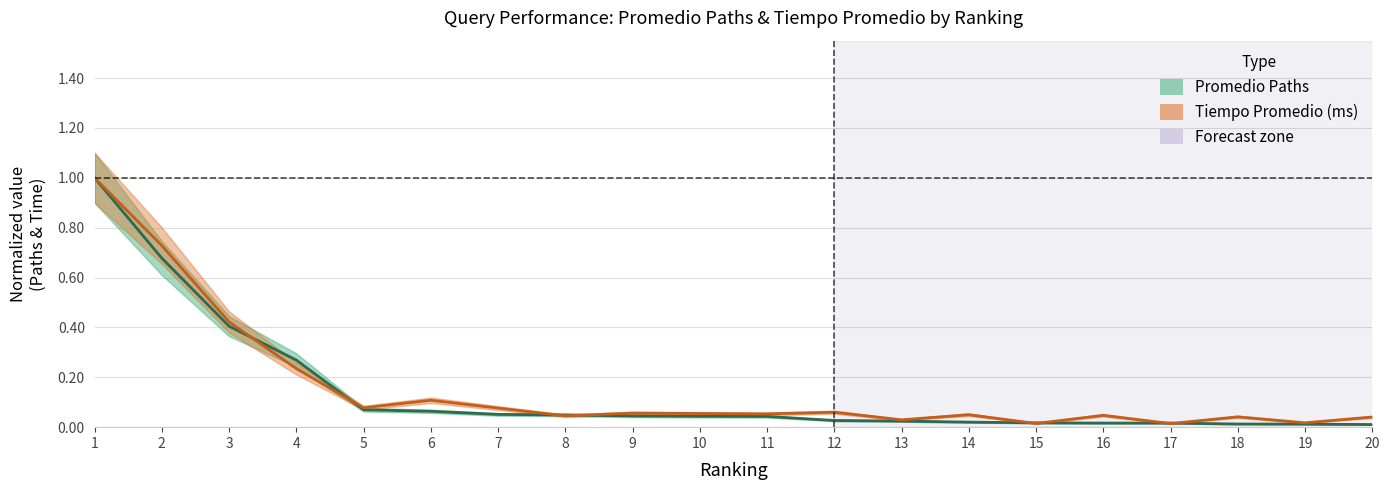

Rank the series by their average value, from lowest to highest.

Promedio Paths (normalized), Tiempo Promedio ms (normalized)